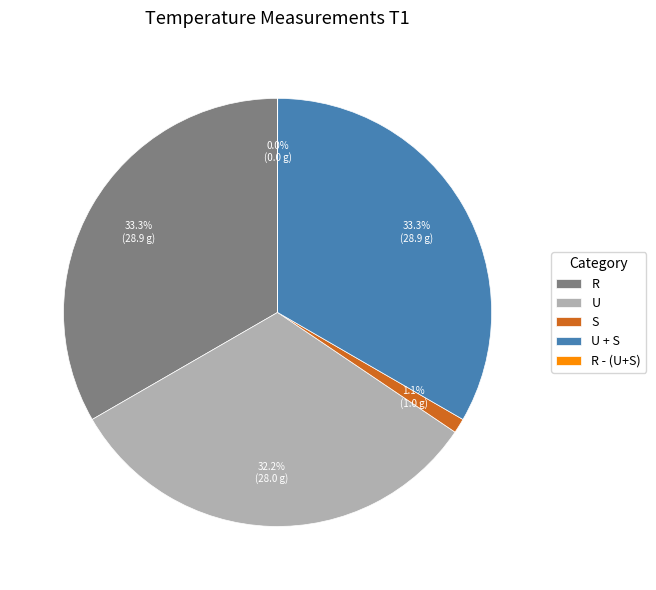

To the nearest percent, what portion does R represent?

33%